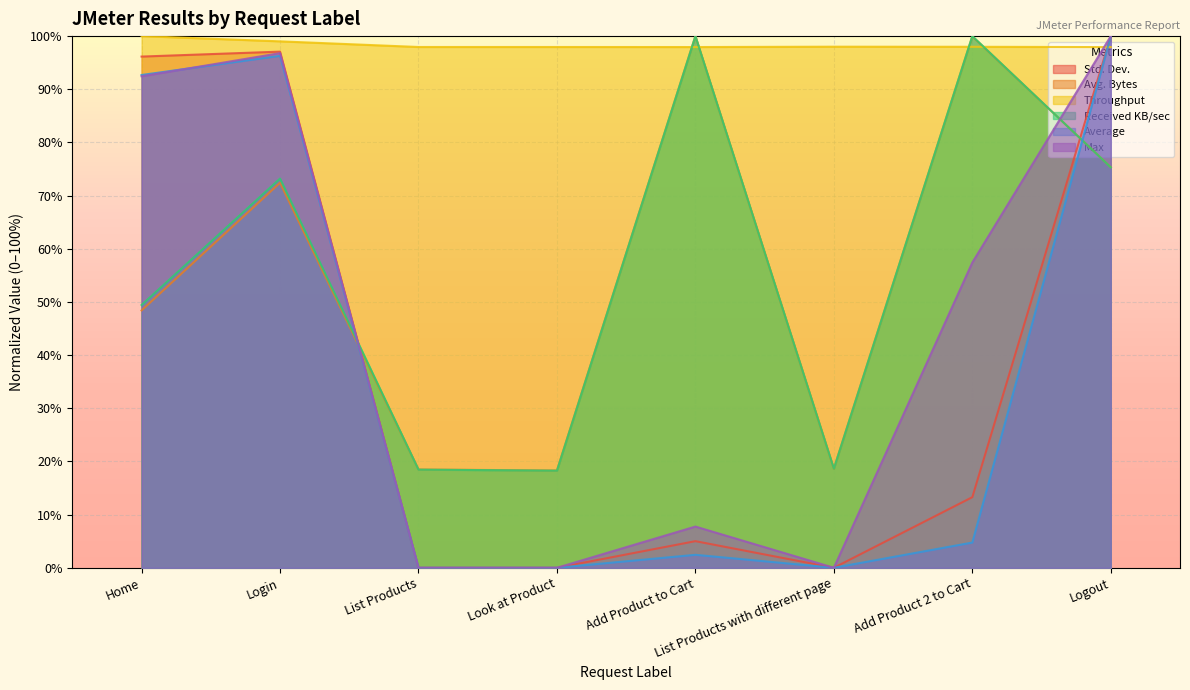

Which series changed the most between Look at Product and List Products with different page?

Received KB/sec